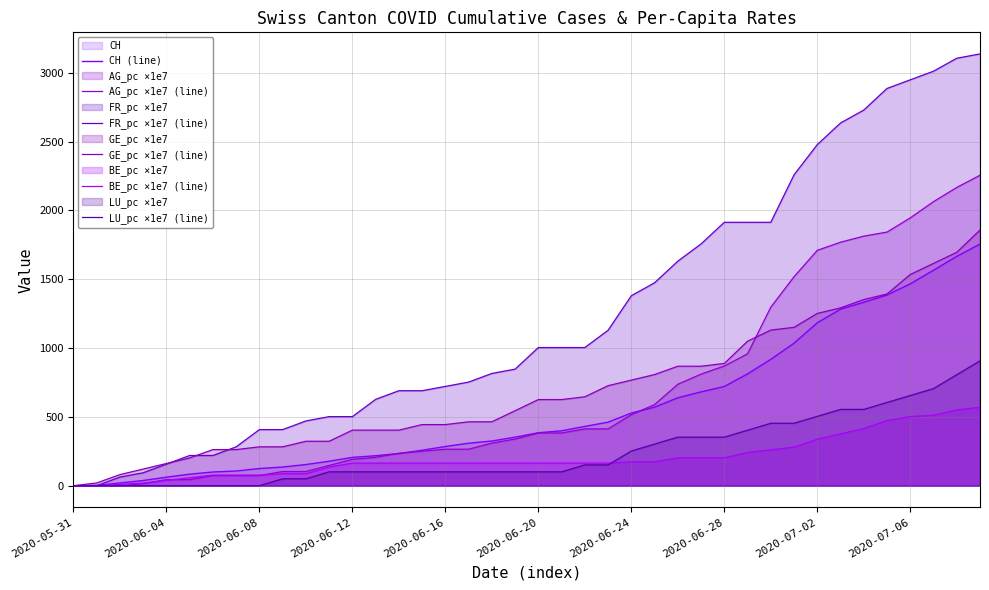

What is the difference between the maximum and minimum values in the GE_pc ×1e7 (line) series?

1857.7